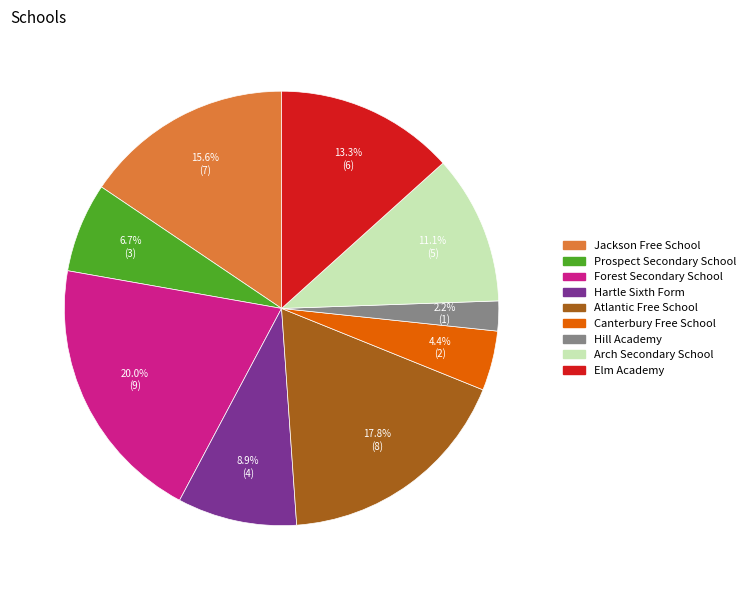

Is there a majority slice in this chart?

No